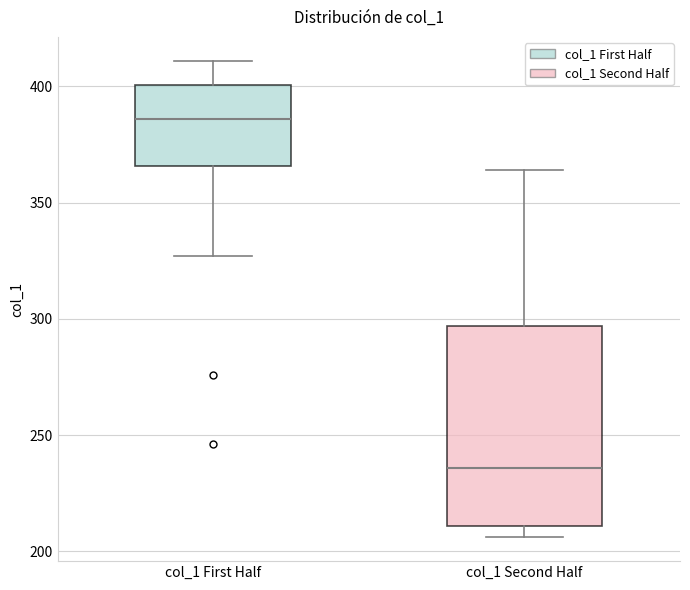

Which box's median line is the lowest?

col_1 Second Half